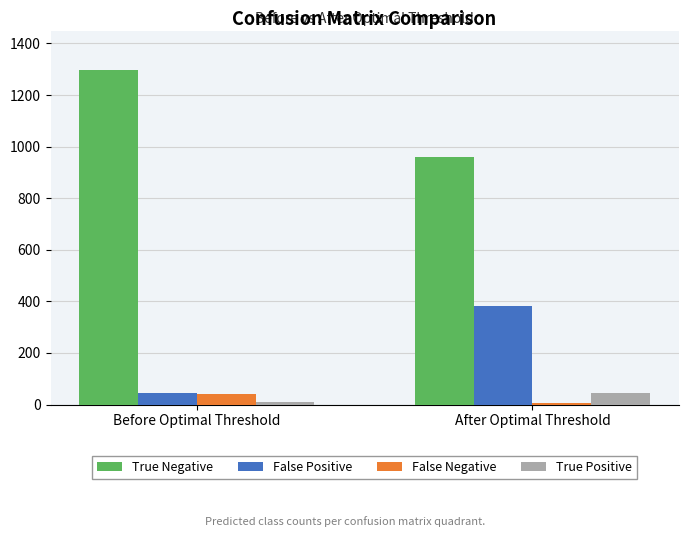

List the labels in order of True Negative value, largest first.

Before Optimal Threshold, After Optimal Threshold